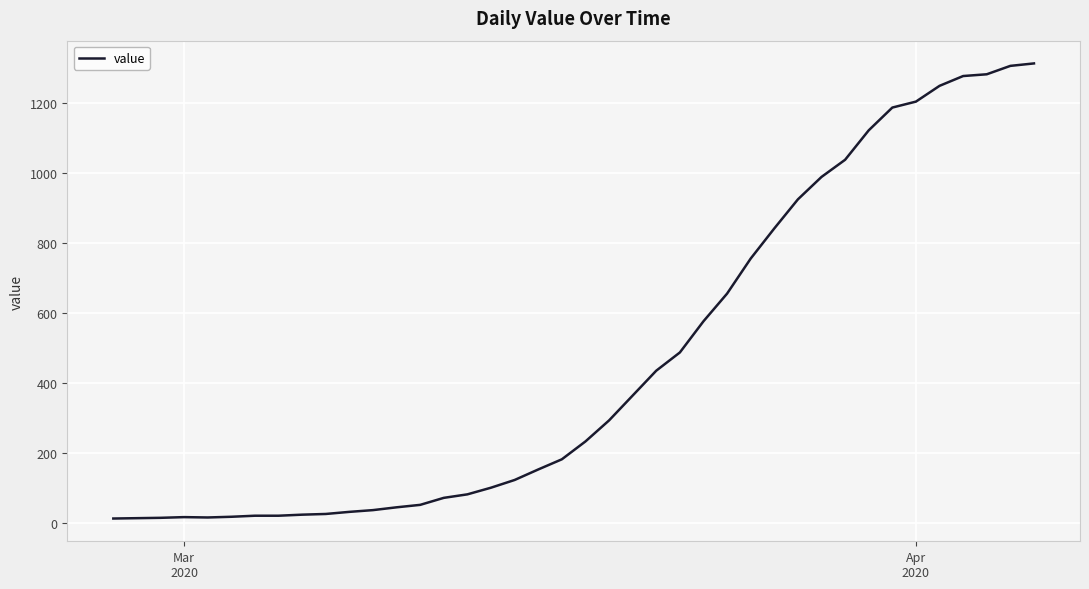

What is the difference between the maximum and minimum values?

1299